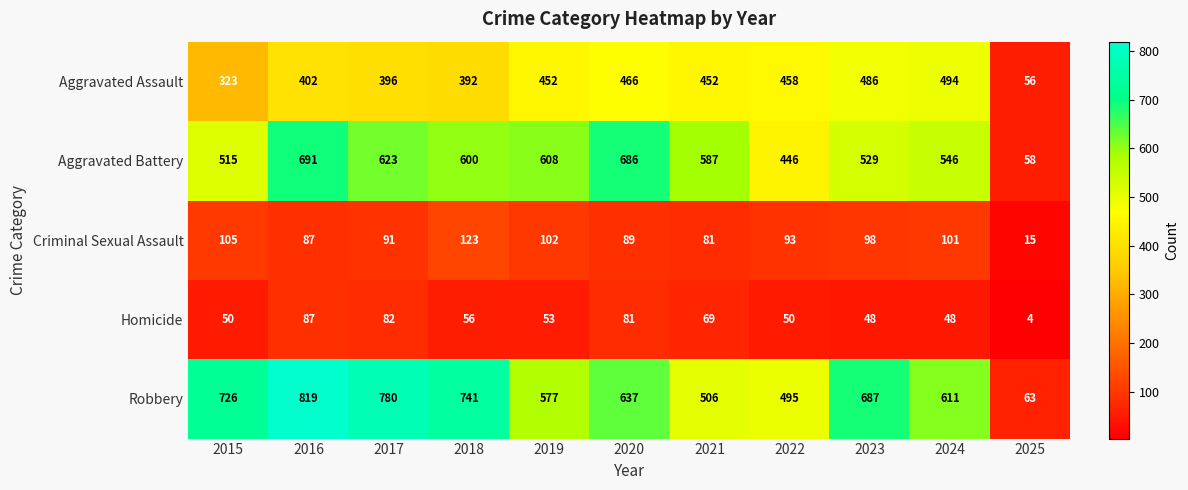

What is the difference between the highest and lowest values at 2021?

518